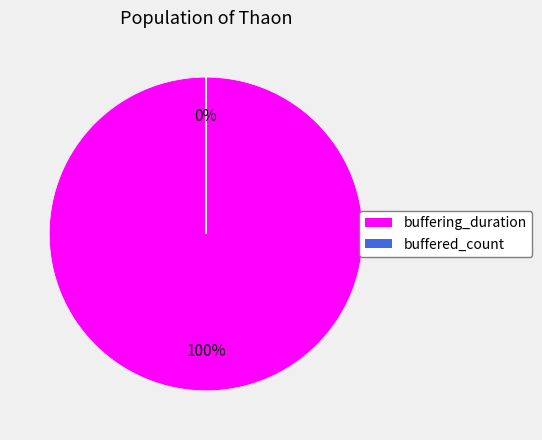

Do buffered_count and buffering_duration together represent more than half of the pie?

Yes